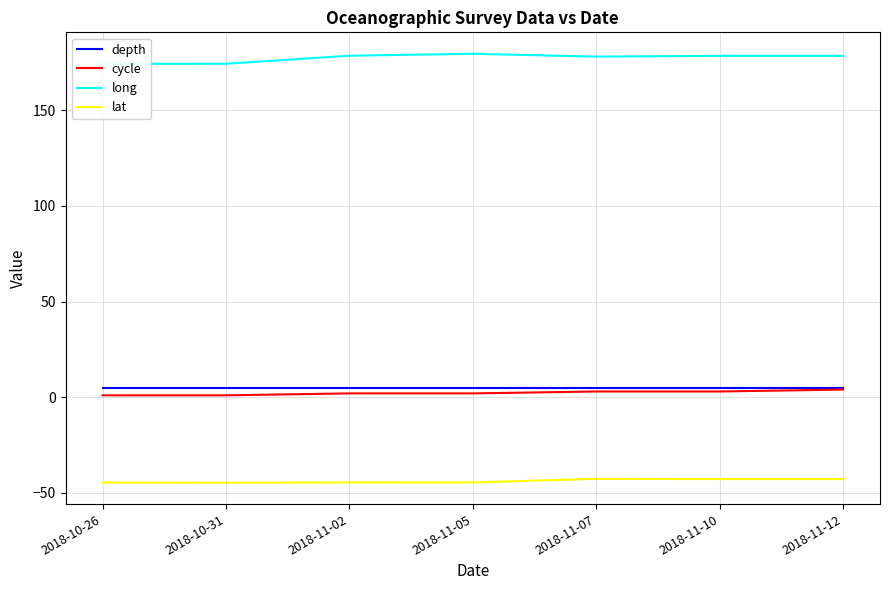

The value of long at 2018-10-31 is 174.3. True or false?

True